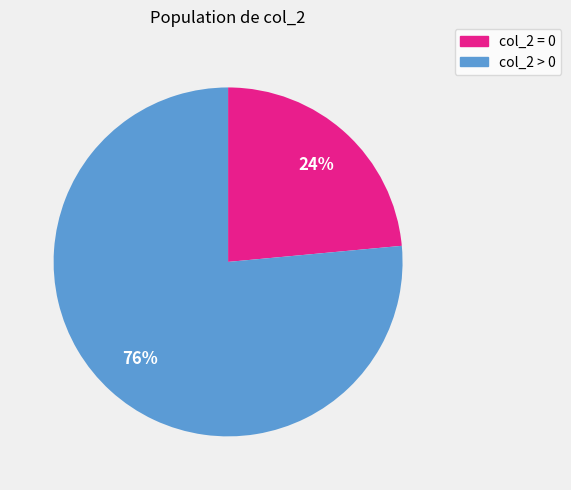

Is there a majority slice in this chart?

Yes